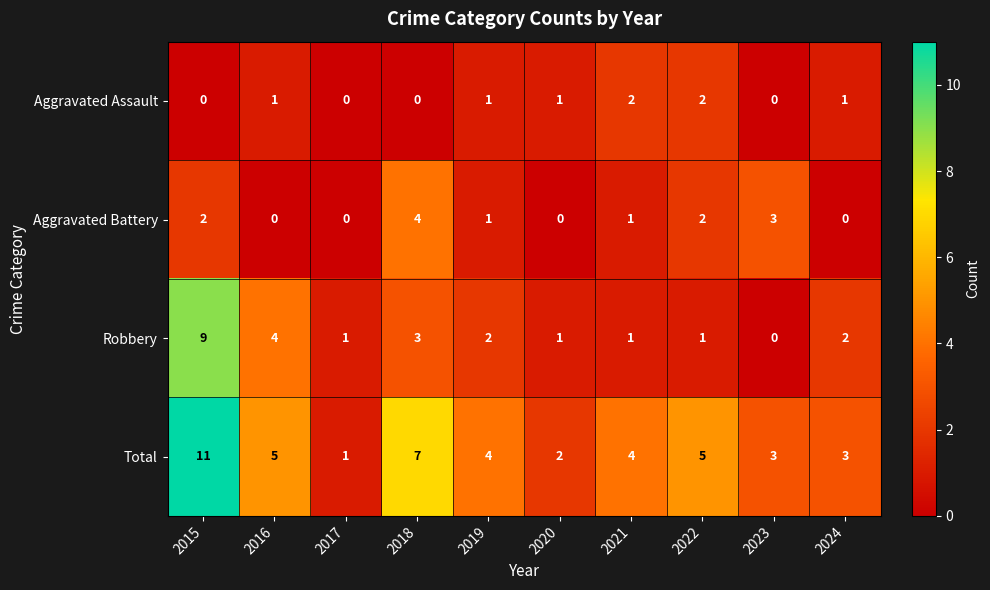

What is the difference between the maximum and second lowest values in the Aggravated Battery series?

4